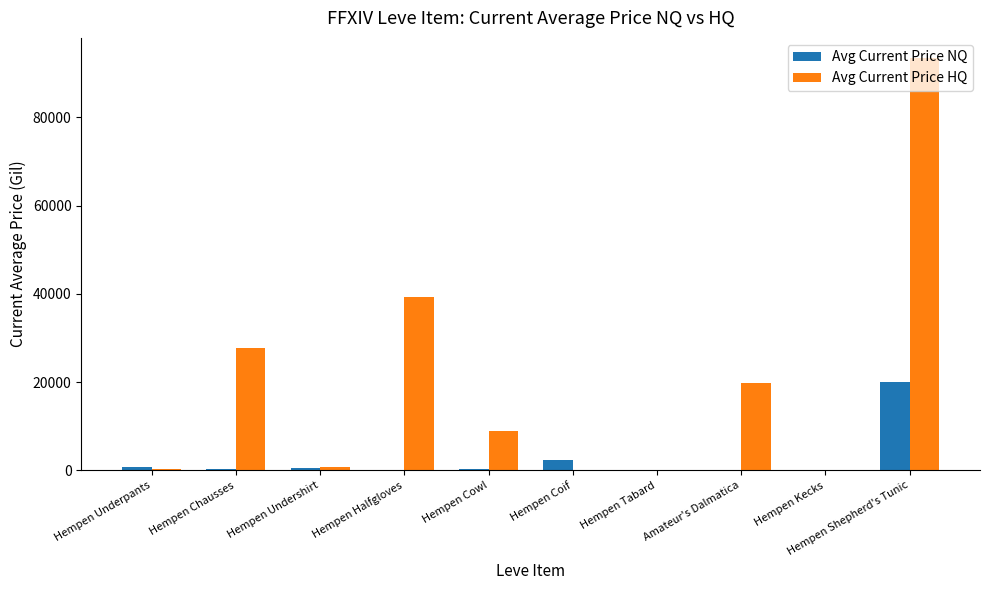

What is the maximum value for Avg Current Price HQ?

93338.0